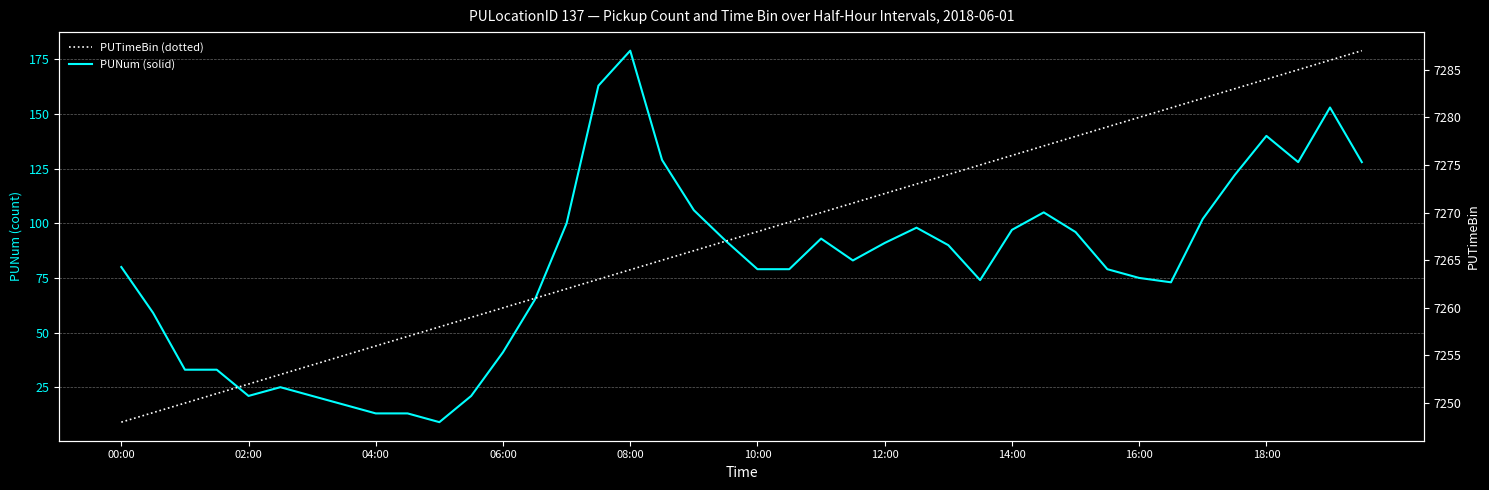

What is the sum of the PUTimeBin values at 39 and 17?

14552